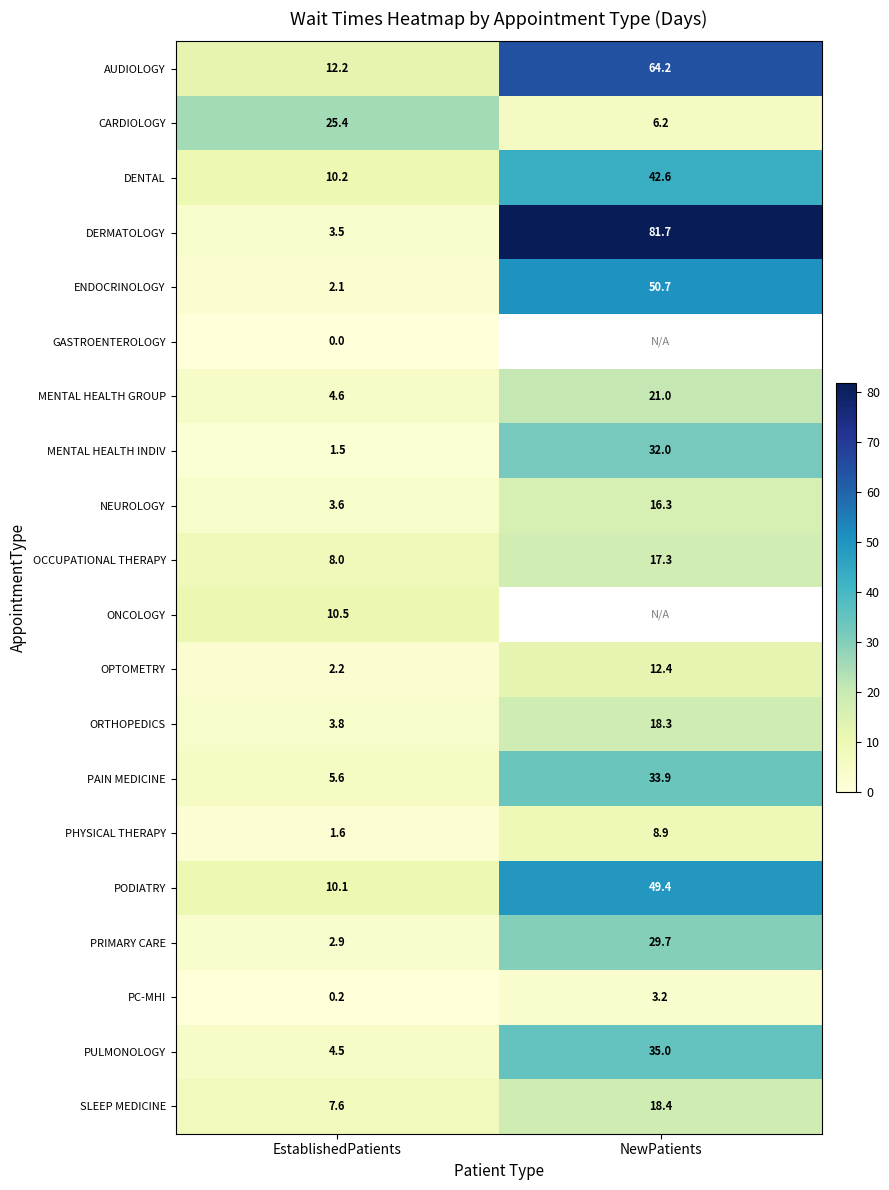

What is the average value of the SLEEP MEDICINE series?

13.0